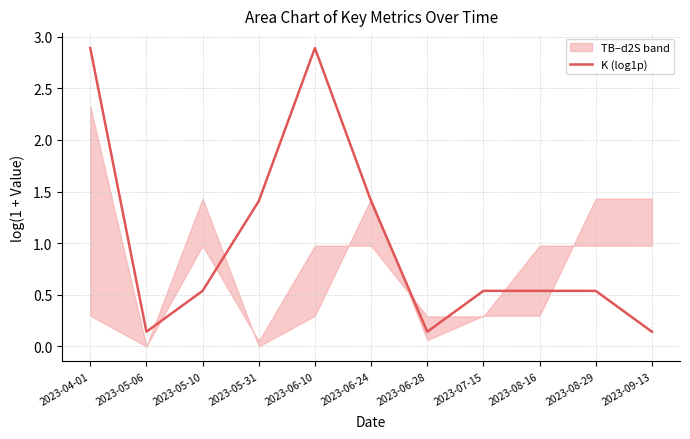

Reading left to right, what are all the values shown in this chart?

2.9	0.1	0.5	1.4	2.9	1.4	0.1	0.5	0.5	0.5	0.1